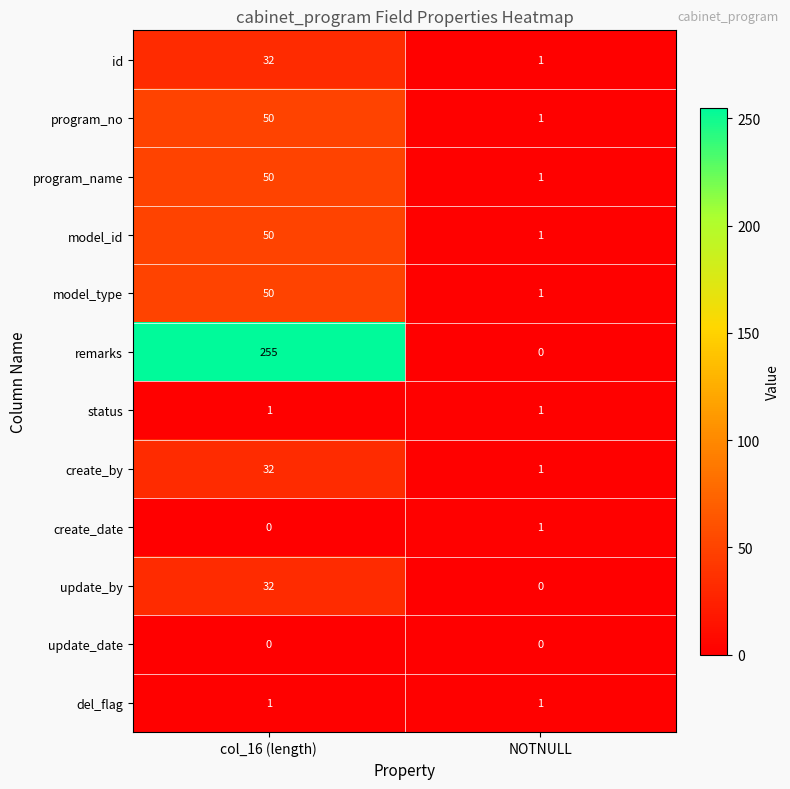

At which category is the sum across all series the highest?

col_16 (length)